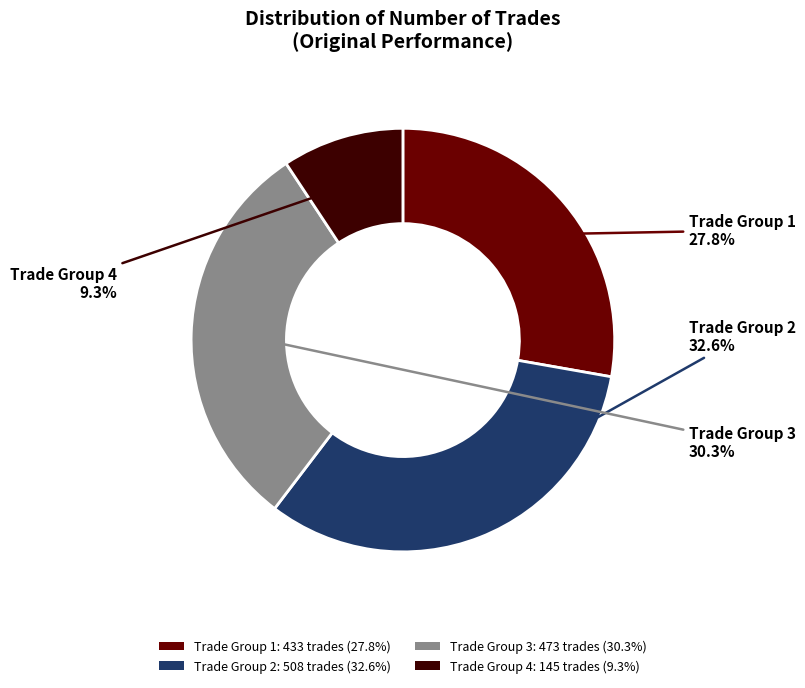

How many segments does this pie chart have?

4